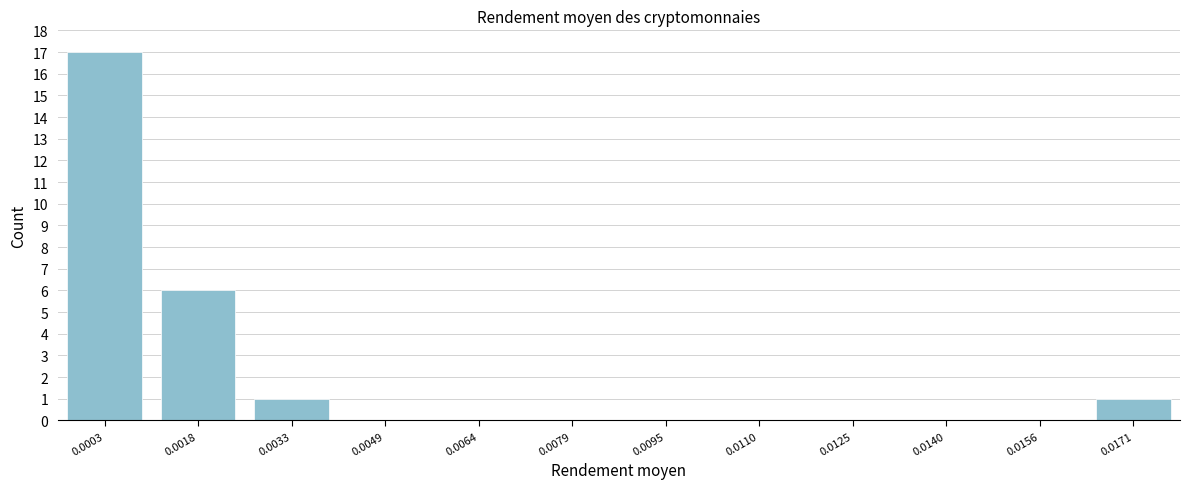

Reading left to right, list all the values displayed in this chart.

0.0003=17	0.0018=6	0.0033=1	0.0049=0	0.0064=0	0.0079=0	0.0095=0	0.0110=0	0.0125=0	0.0140=0	0.0156=0	0.0171=1